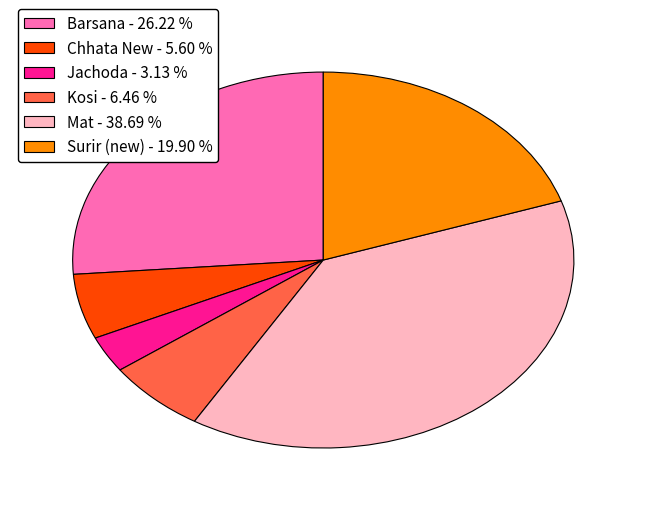

What is the largest slice in the pie chart?

Mat